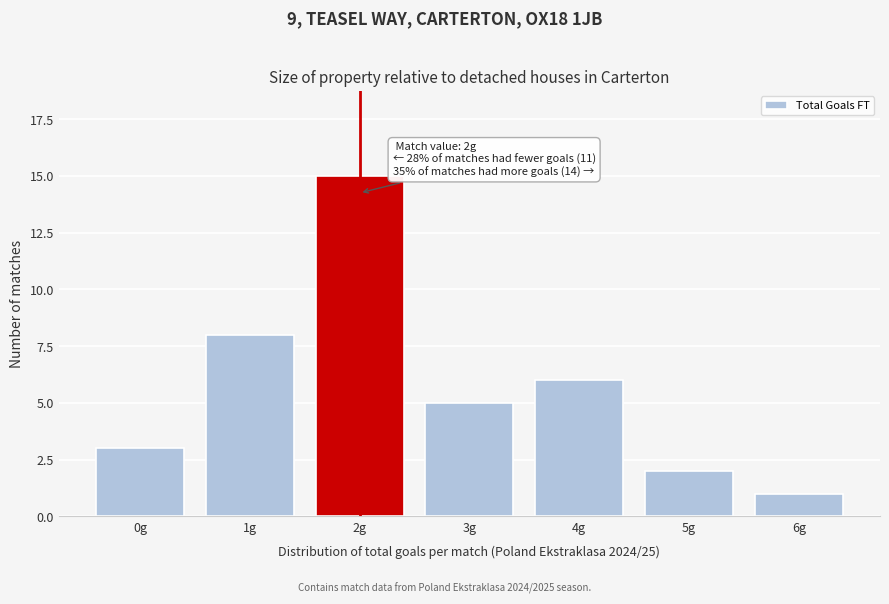

Reading right to left, transcribe all the data shown in this chart.

6g=1	5g=2	4g=6	3g=5	2g=15	1g=8	0g=3